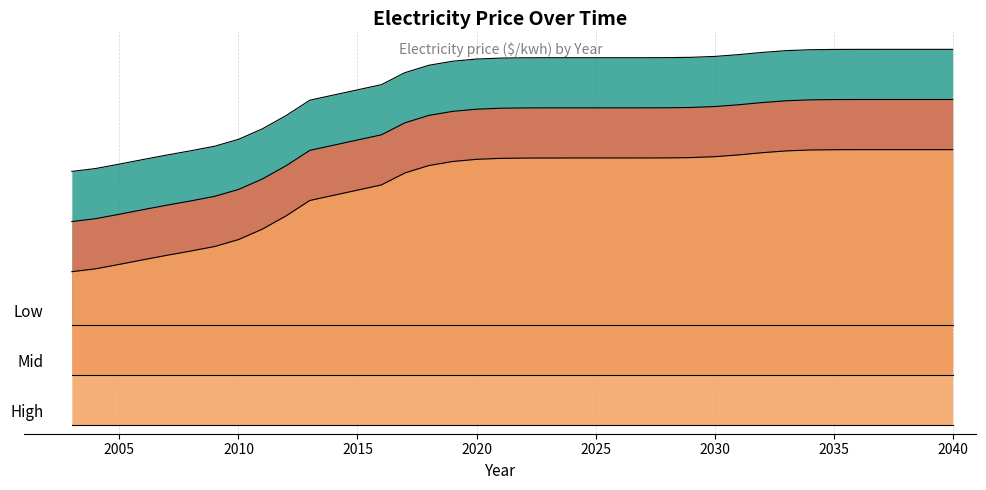

What is the approximate value at 2026?

0.4